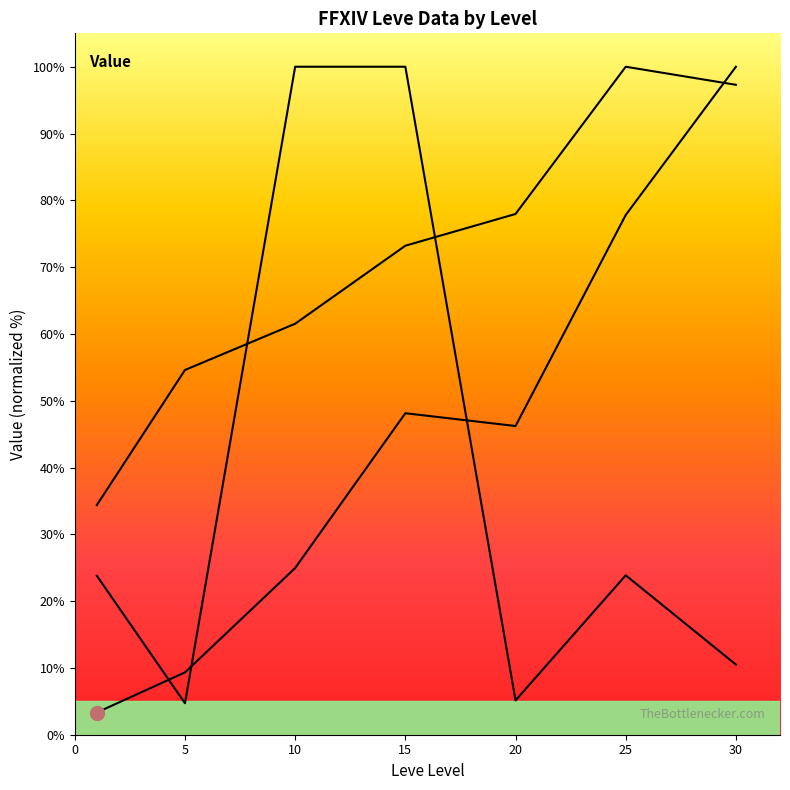

What is the value of the LevePriceHQ point at the 3rd from the left?

100.0